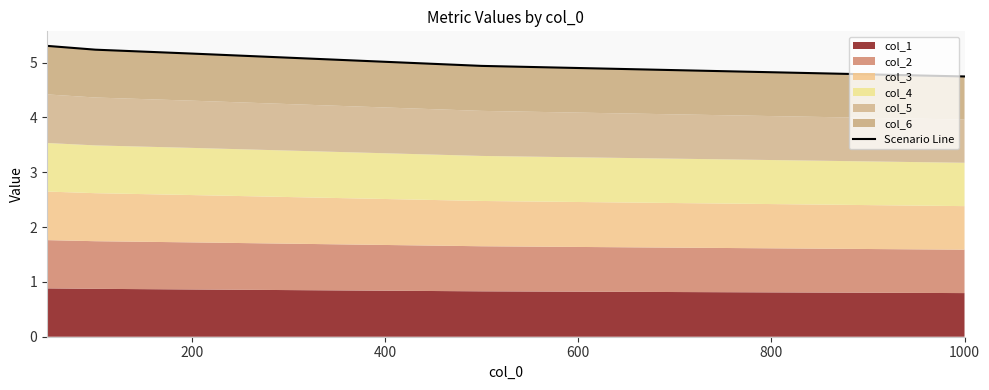

Is it true that the value at 200 is 1.5?

False